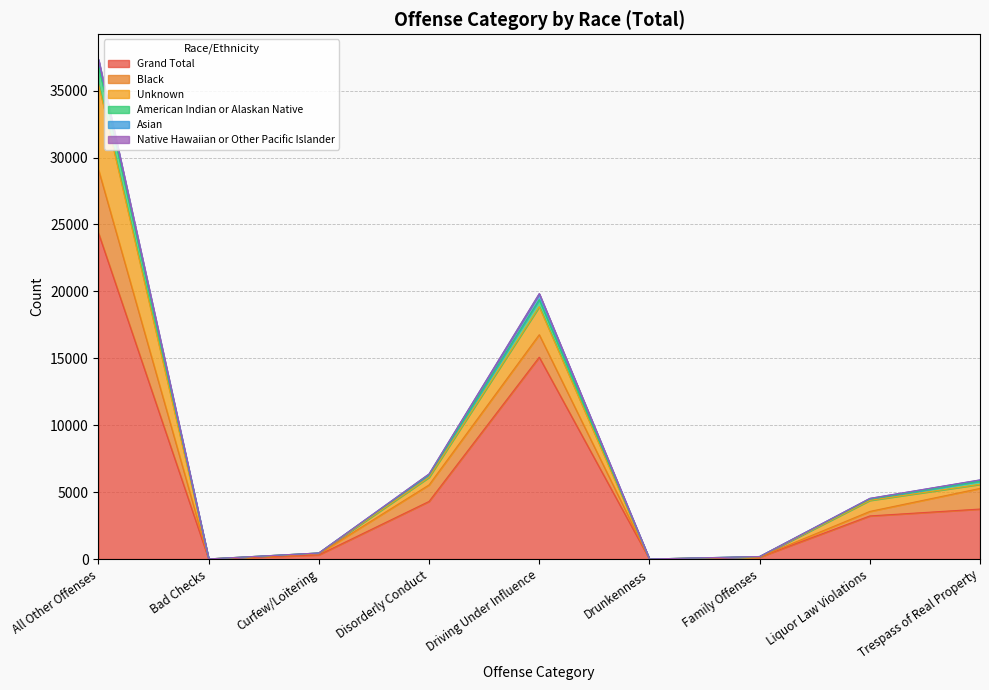

True or false: American Indian or Alaskan Native and Native Hawaiian or Other Pacific Islander intersect in this chart.

False